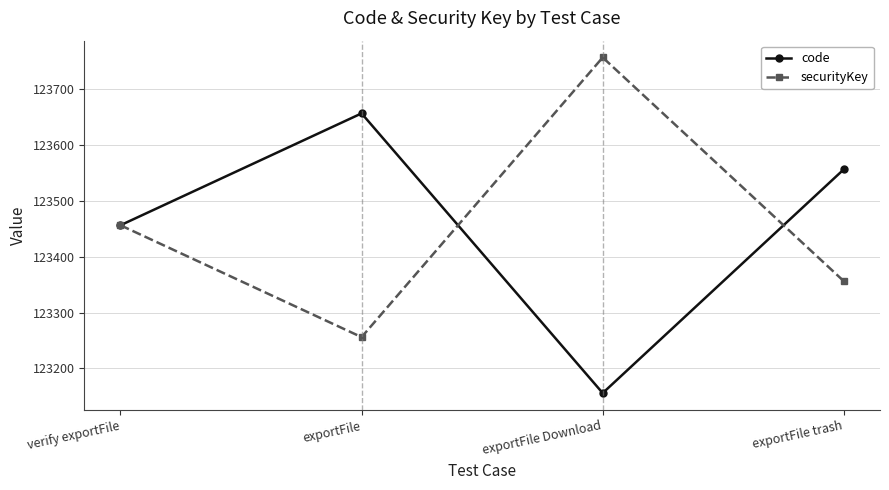

What is the sum of the code values at verify exportFile and exportFile Download?

246612